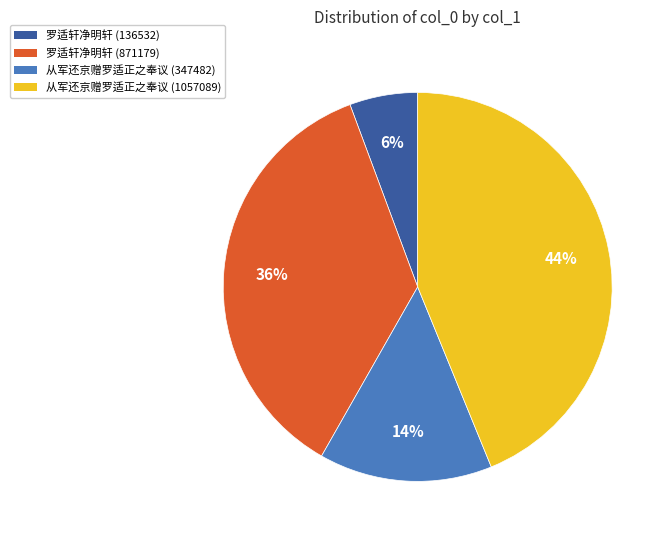

How many segments does this pie chart have?

4